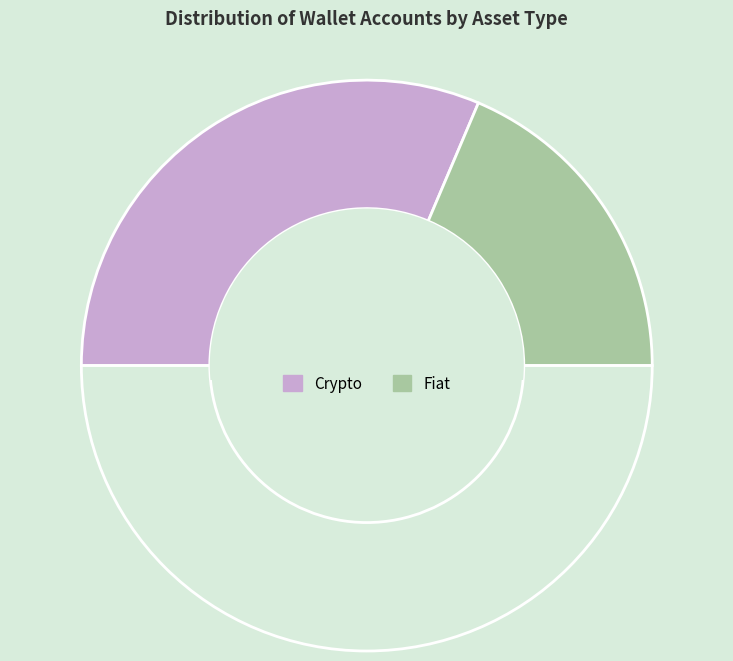

What is the largest slice in the pie chart?

Crypto